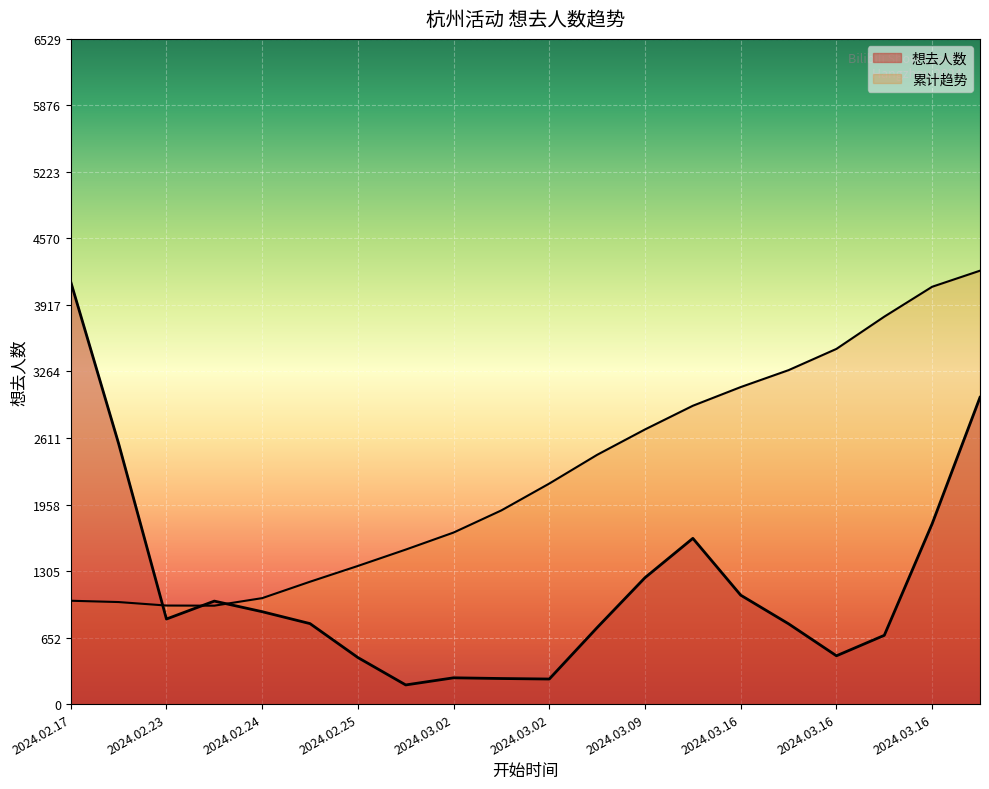

How many lines are shown in the chart?

2